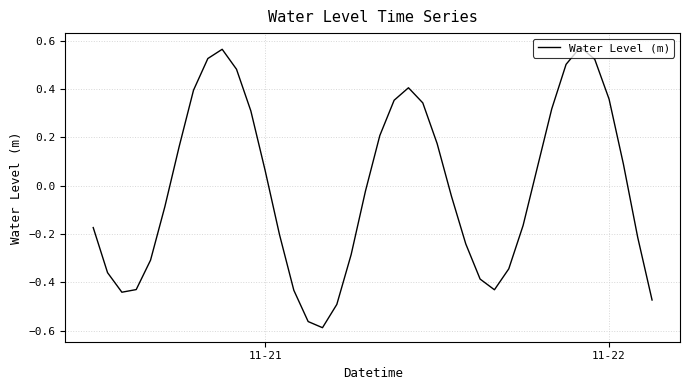

What is the difference between the maximum and minimum values?

1.2